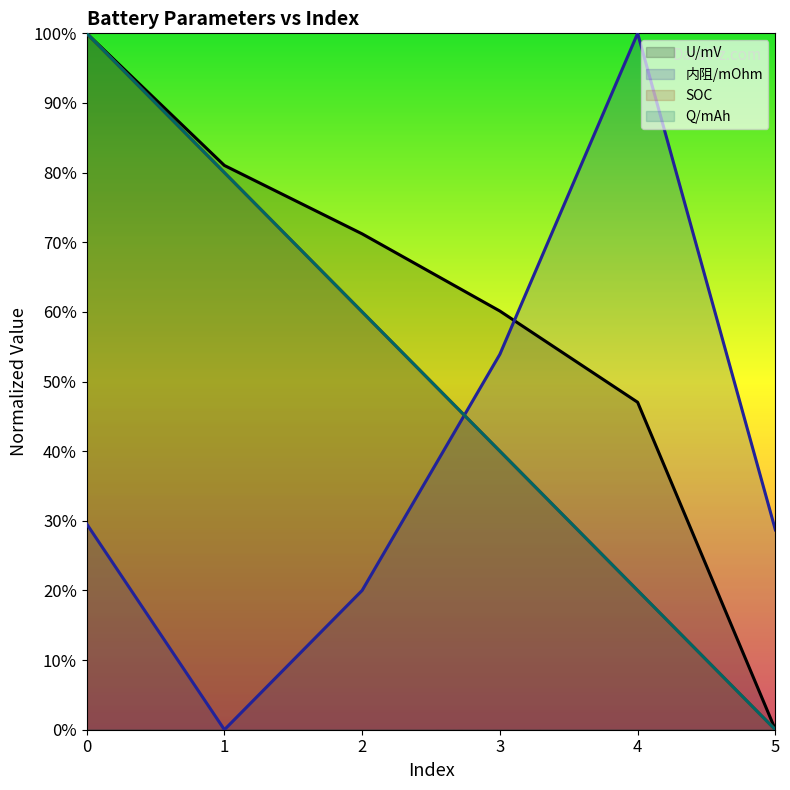

At which label is SOC closest to 50?

2